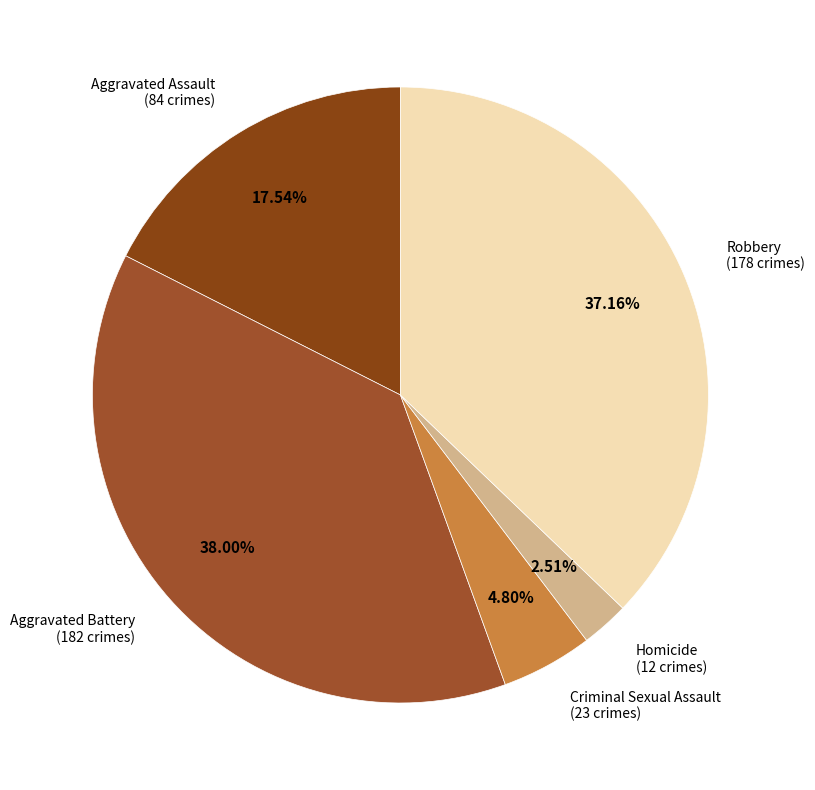

How many segments does this pie chart have?

5